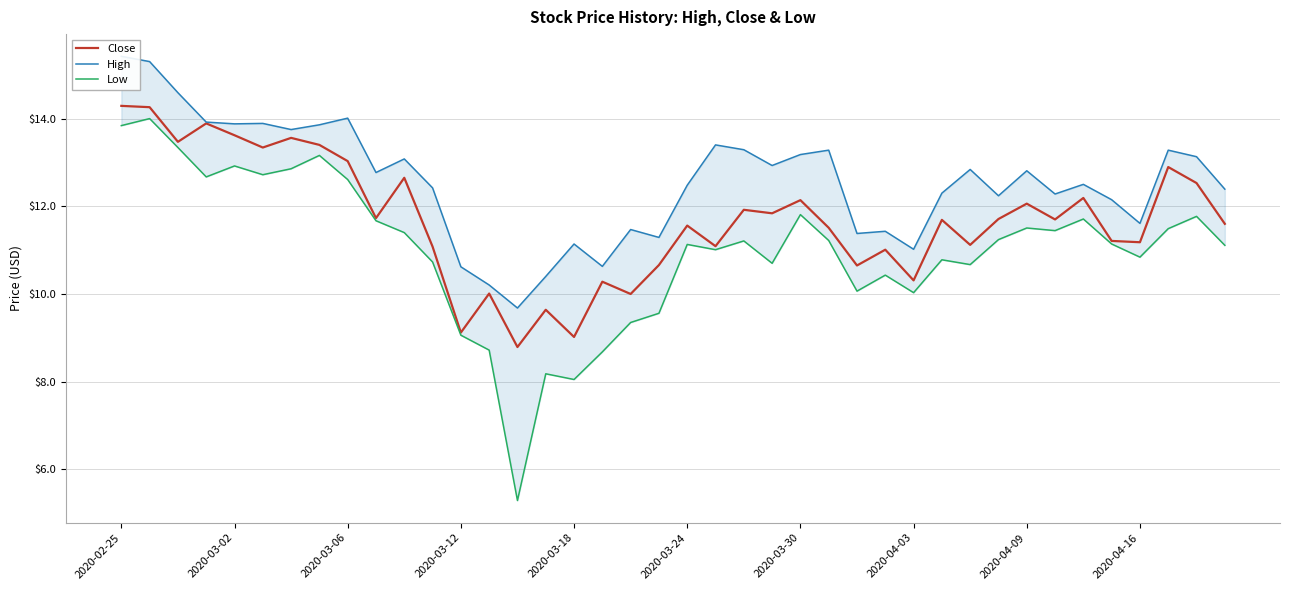

What is the value of the High point at the 22nd from the left?

13.4